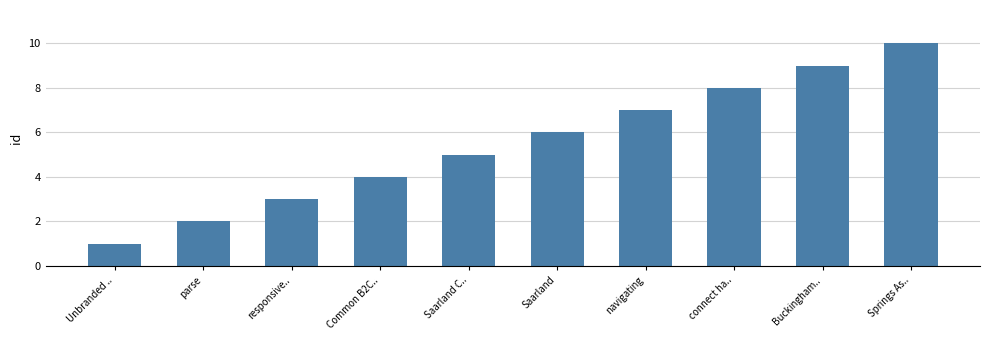

At which label is the value closest to 5?

Saarland C..